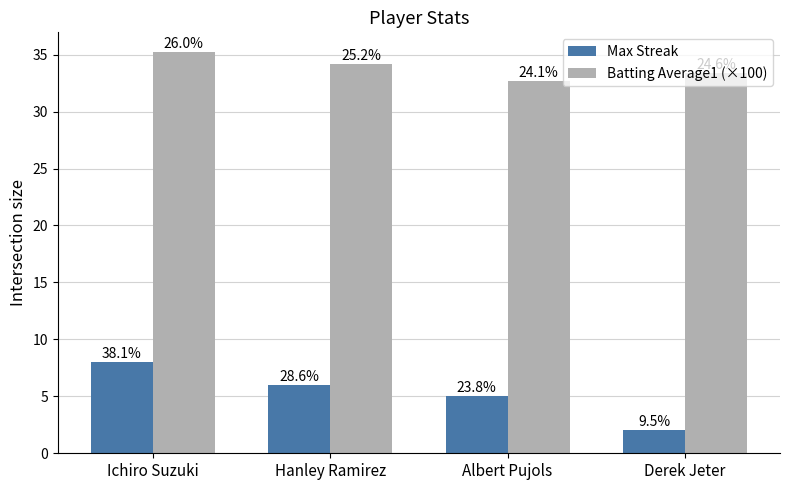

Which has a higher value, Ichiro Suzuki or Hanley Ramirez?

Ichiro Suzuki